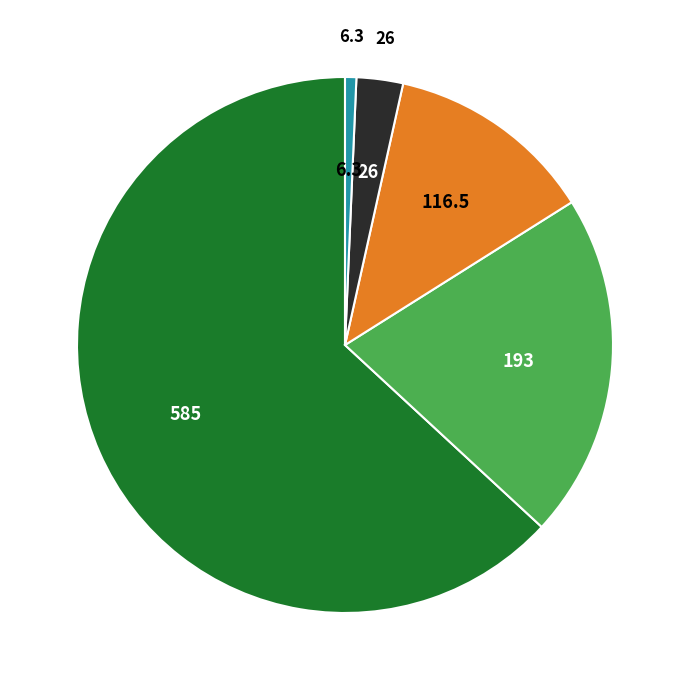

Does any single category account for the majority?

Yes